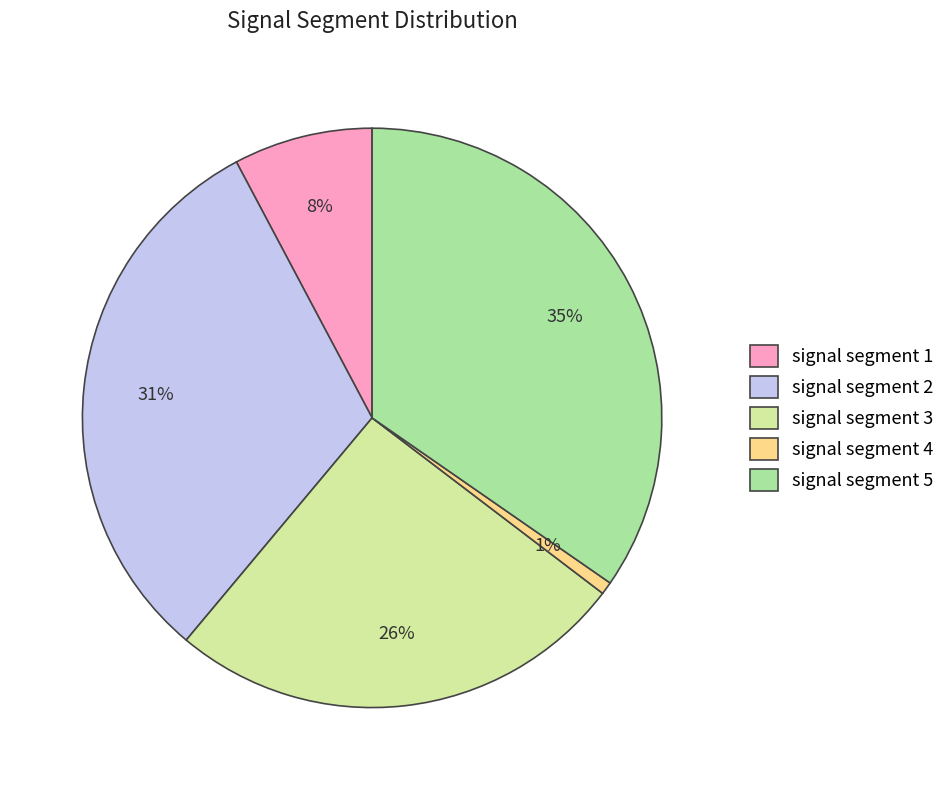

Which has a higher value, signal segment 5 or signal segment 3?

signal segment 5